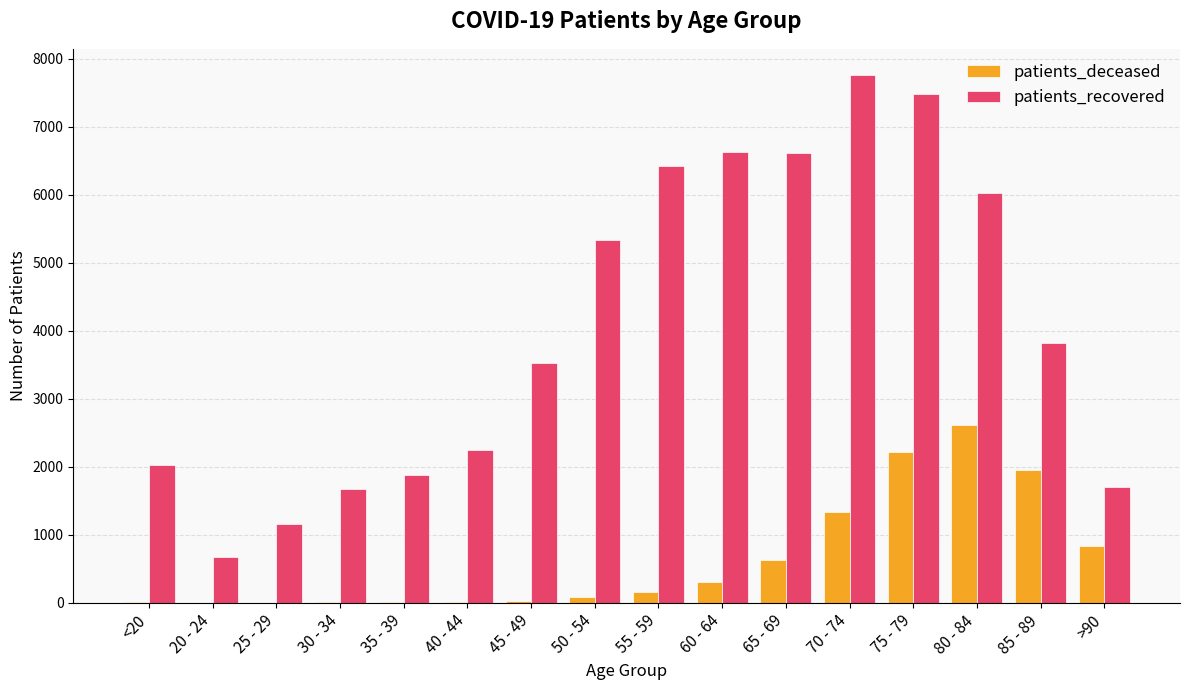

Which series changed the most between 25 - 29 and 35 - 39?

patients_recovered